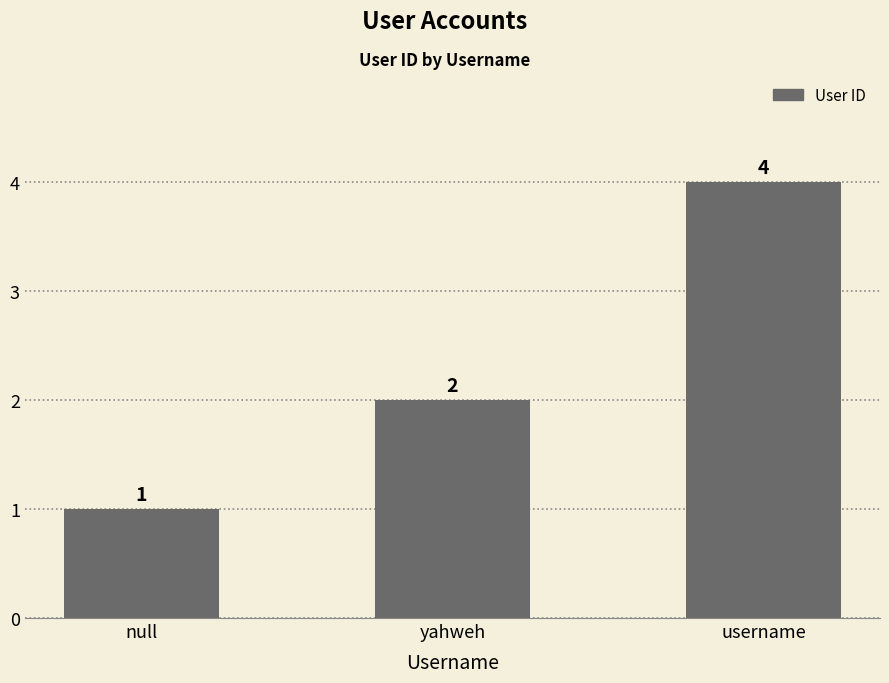

Reading left to right, transcribe all the data shown in this chart.

1	2	4